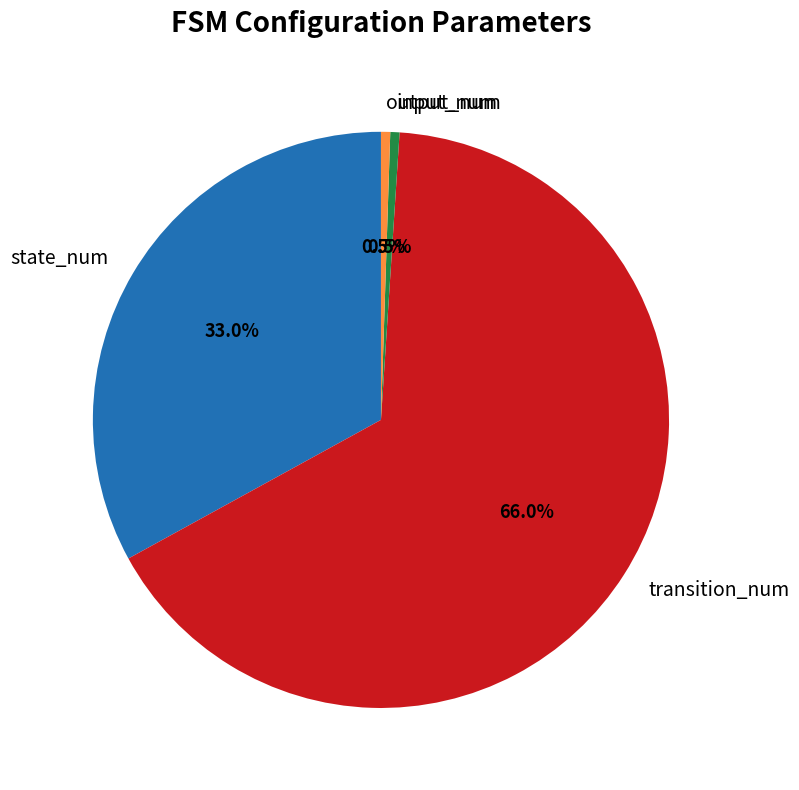

To the nearest percent, what is the average slice percentage?

25%